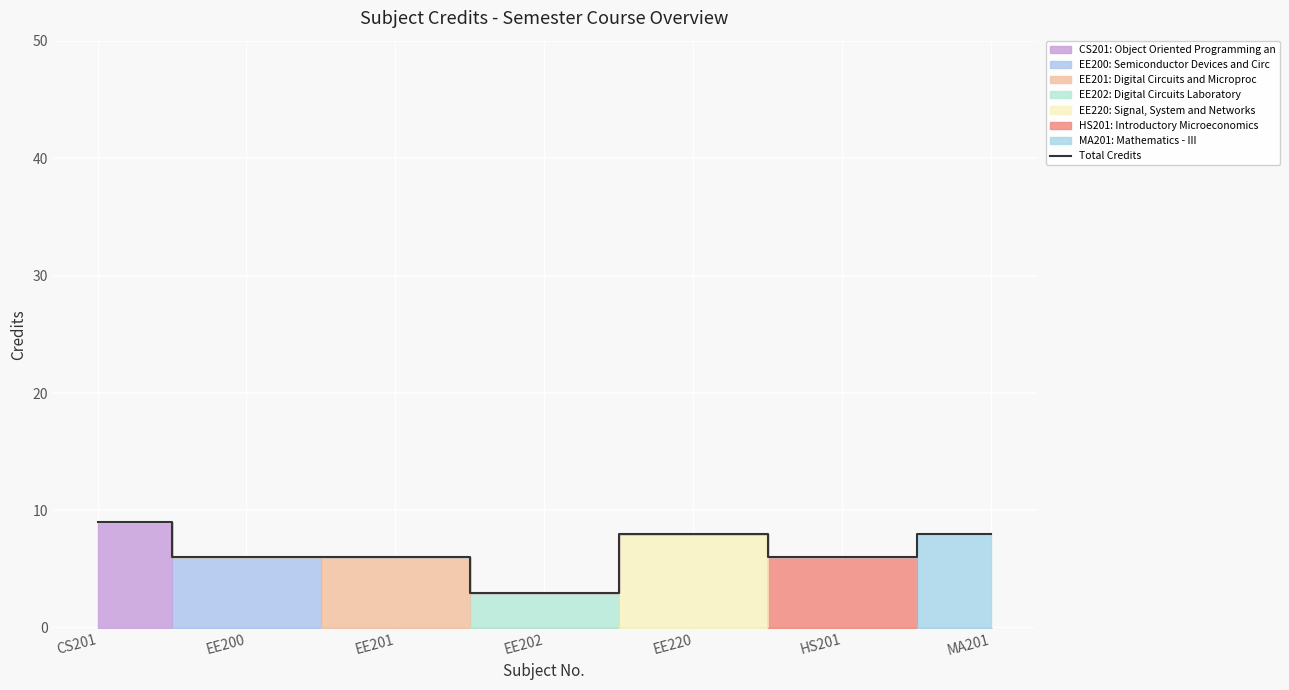

How many lines are shown in the chart?

1